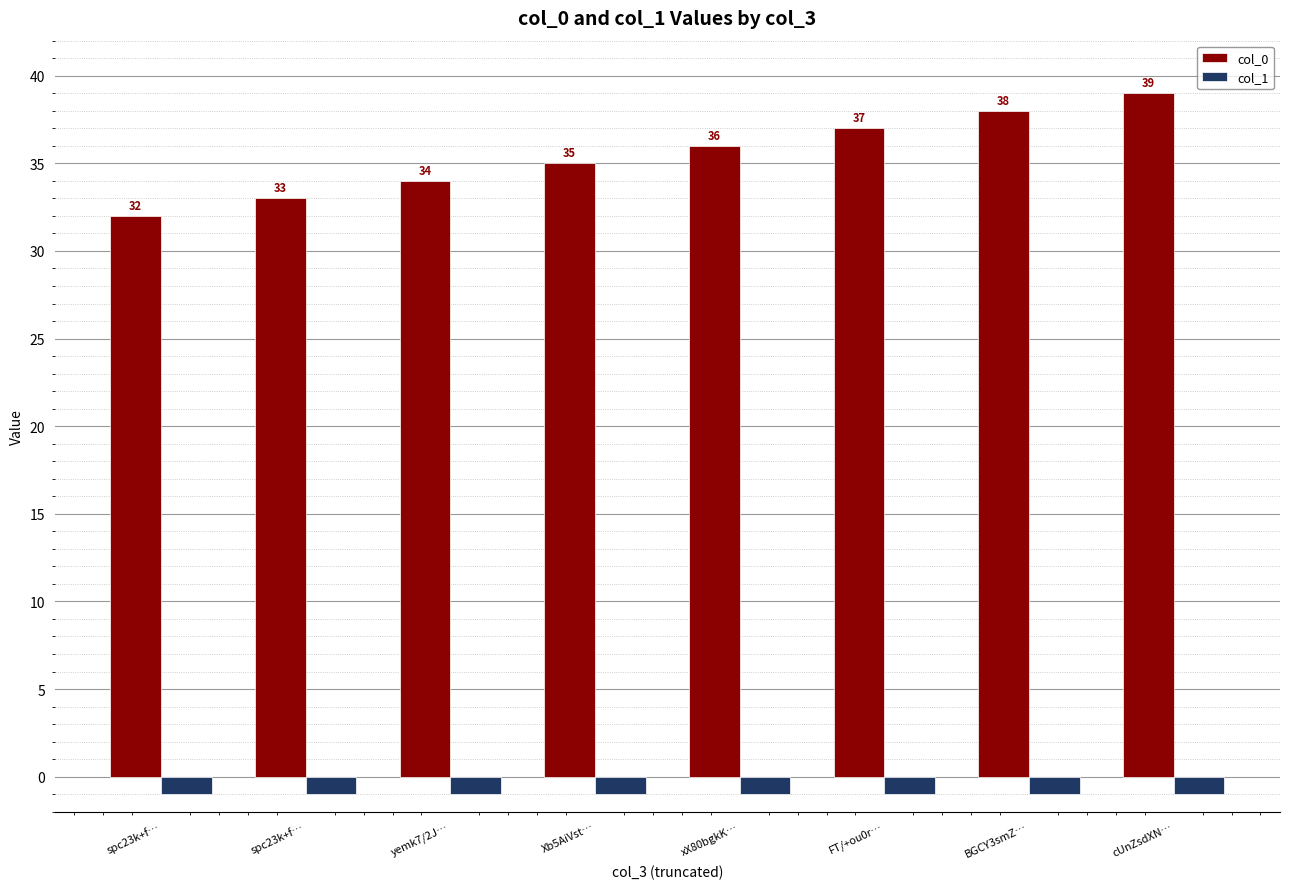

What is the sum of all col_0 values?

284